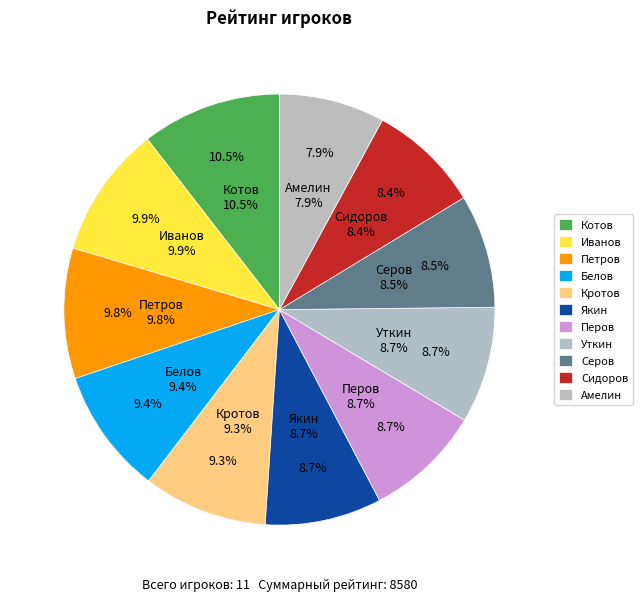

What percentage is the Якин slice, to the nearest percent?

9%